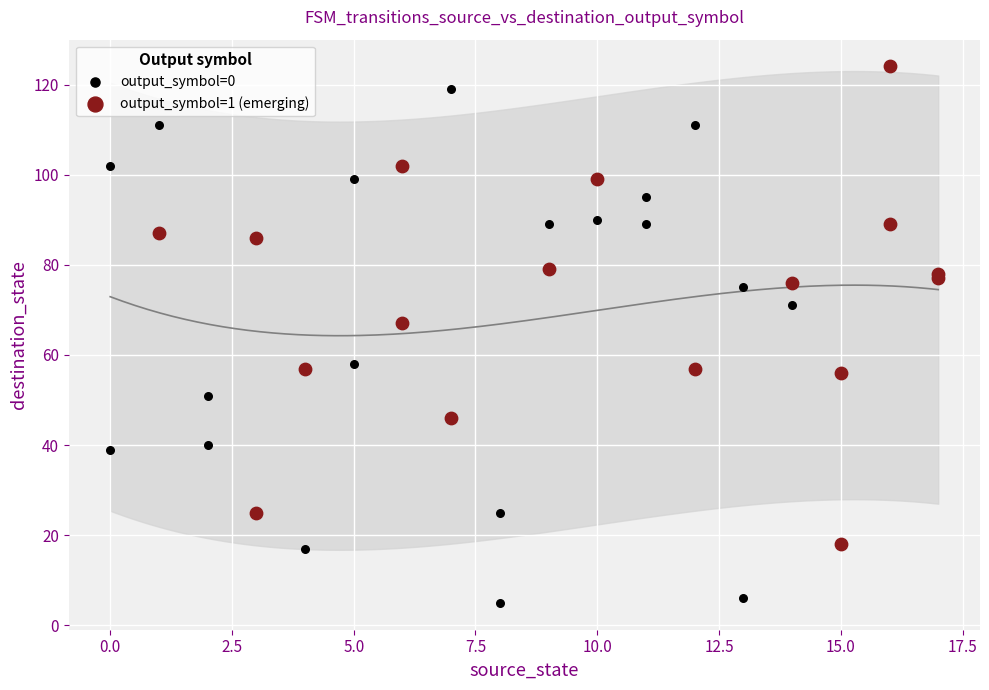

Which series has the largest Y range (max minus min)?

output_symbol=0